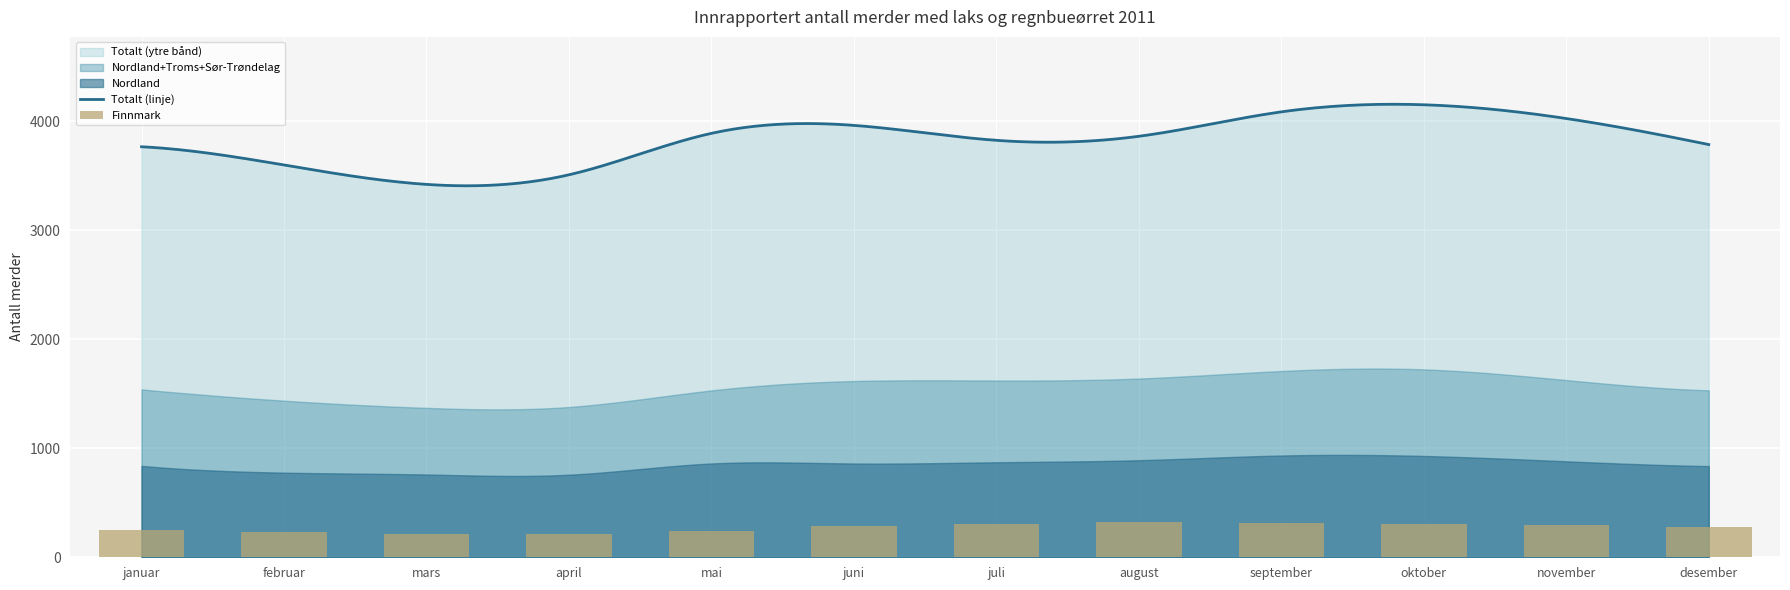

What is the lowest value of the Totalt (linje) series?

3406.1